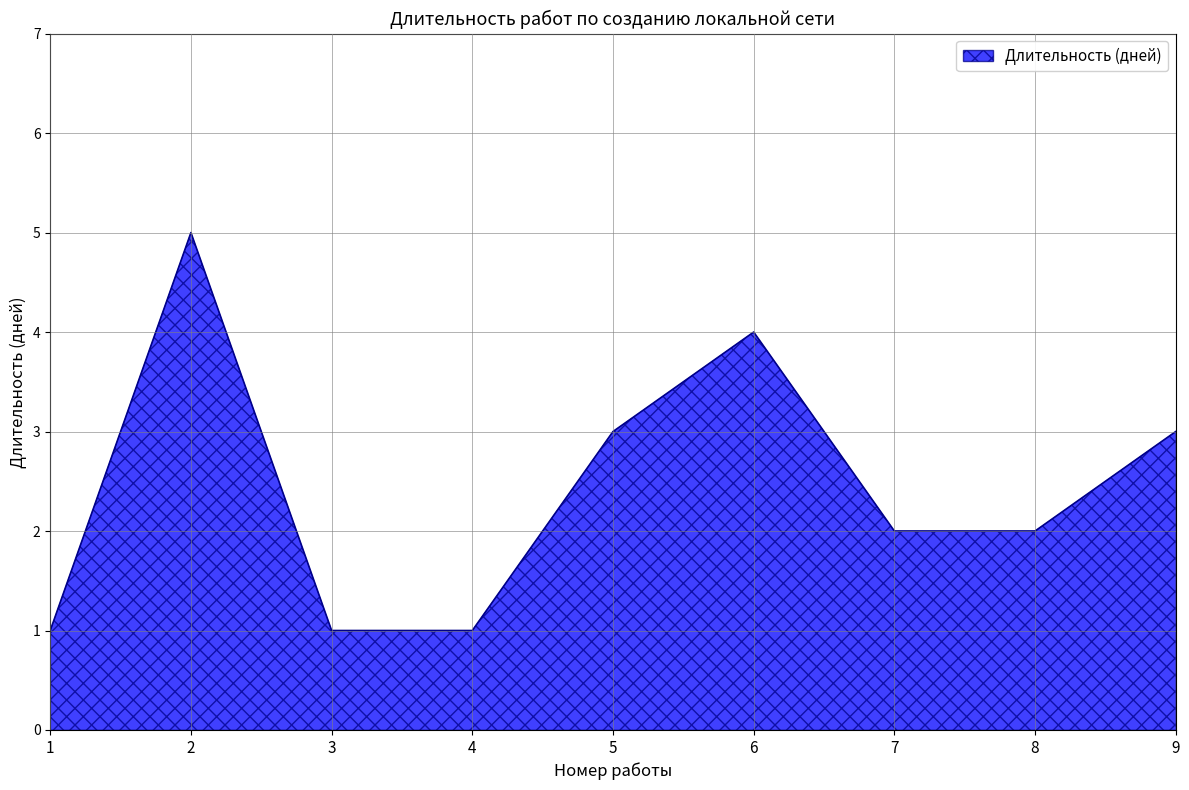

Approximately how many times larger is the value at 1 compared to 9?

0.3